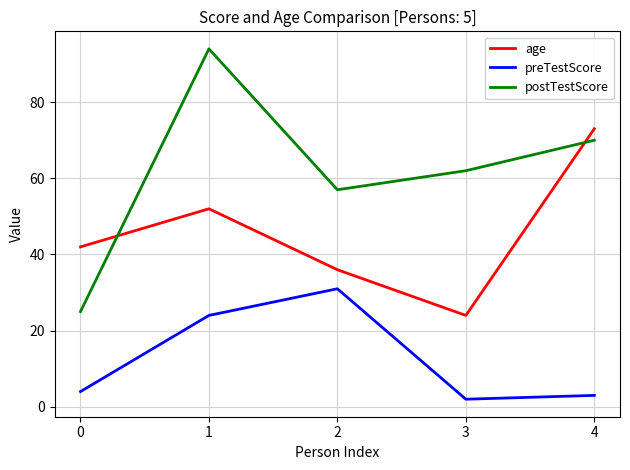

Where is the first local maximum for preTestScore?

2